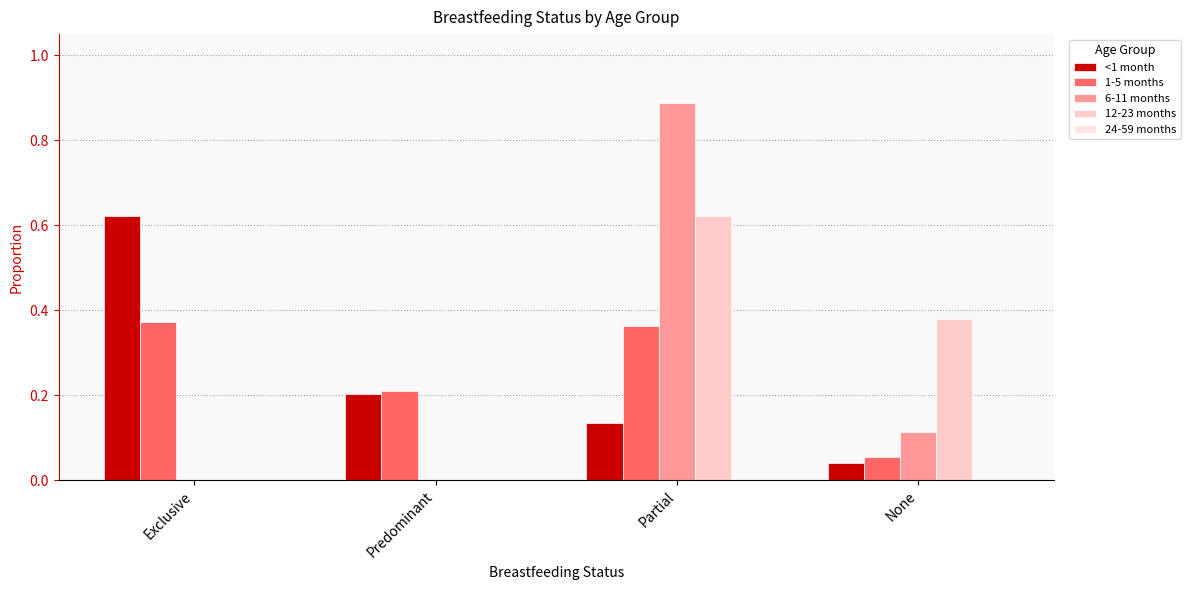

Read the 6-11 months value at Partial.

0.9